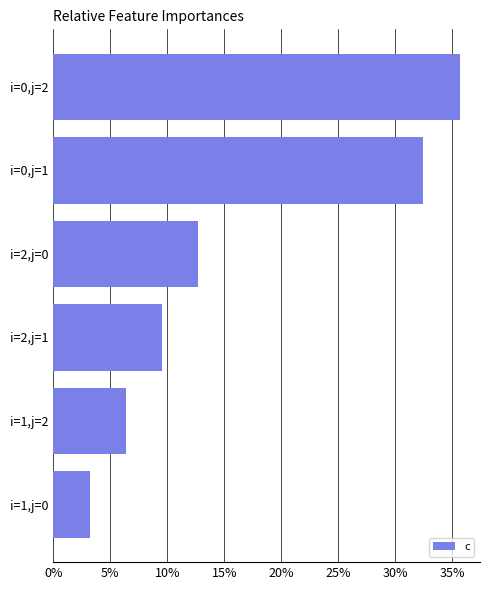

Does the chart contain any negative values?

No